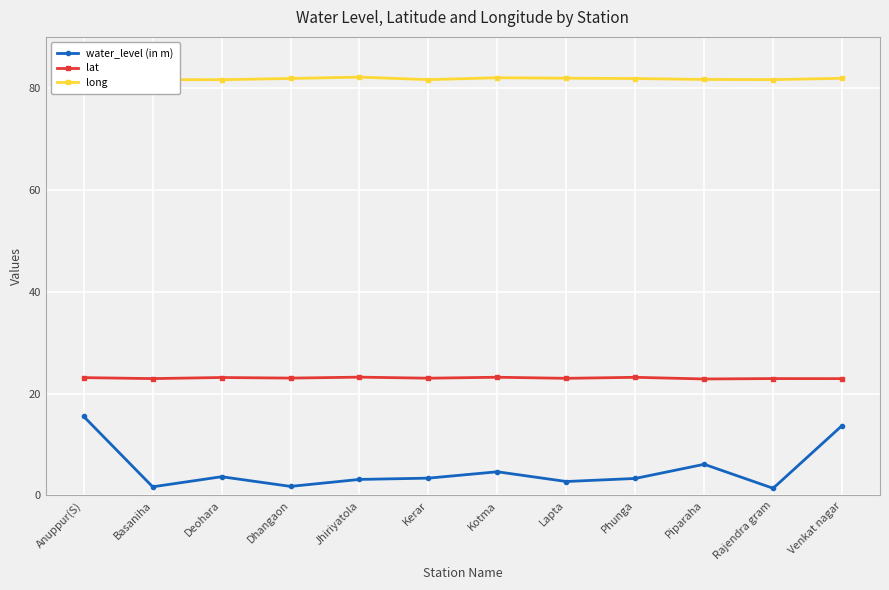

What is the difference between the maximum and second lowest values in the water_level (in m) series?

13.8